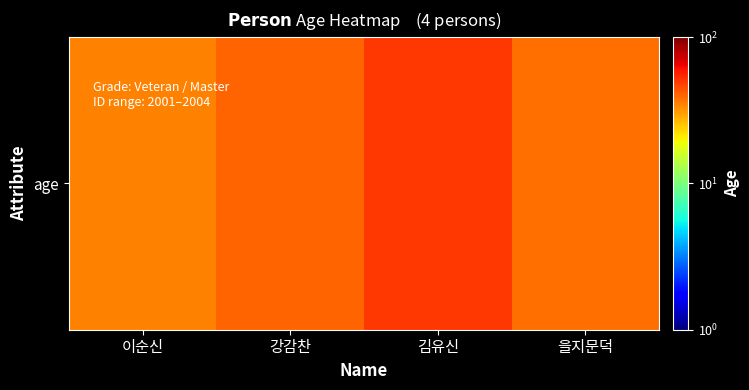

What is the greatest value displayed?

50